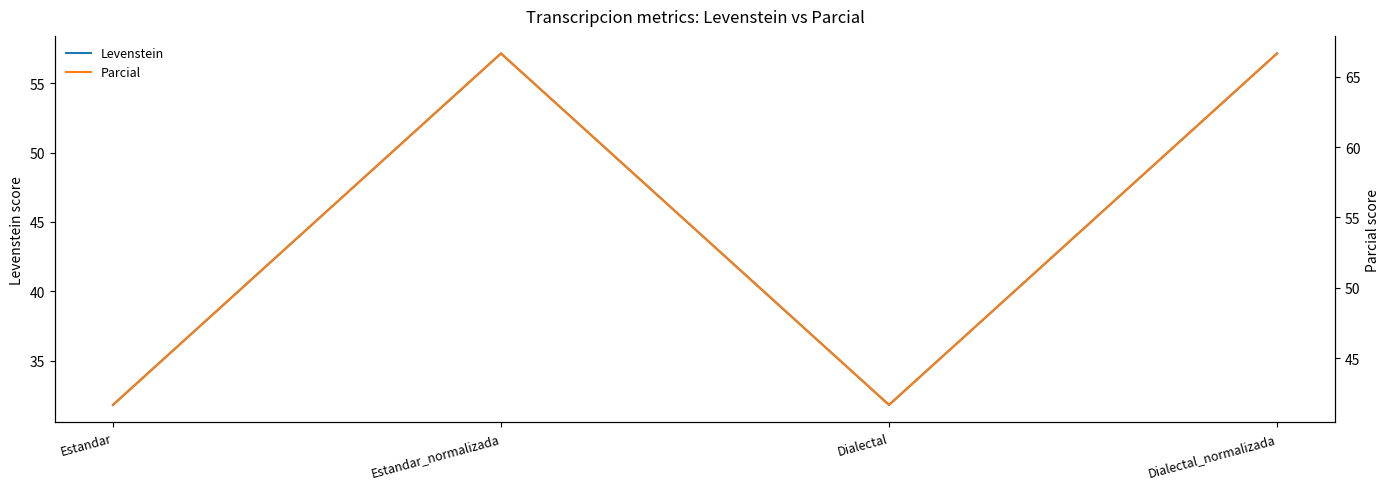

Reading left to right, extract all data points from this chart.

Levenstein: 31.8	57.1	31.8	57.1
Parcial: 41.7	66.7	41.7	66.7